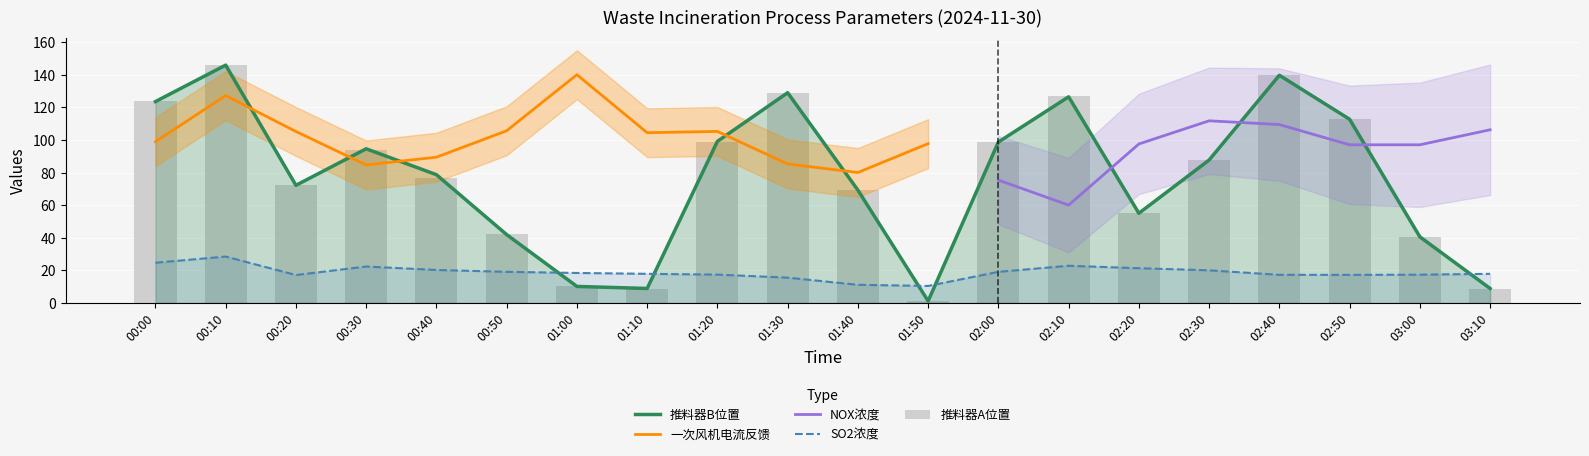

The 推料器B位置 series shows 61.2 at 02:40. True or false?

False